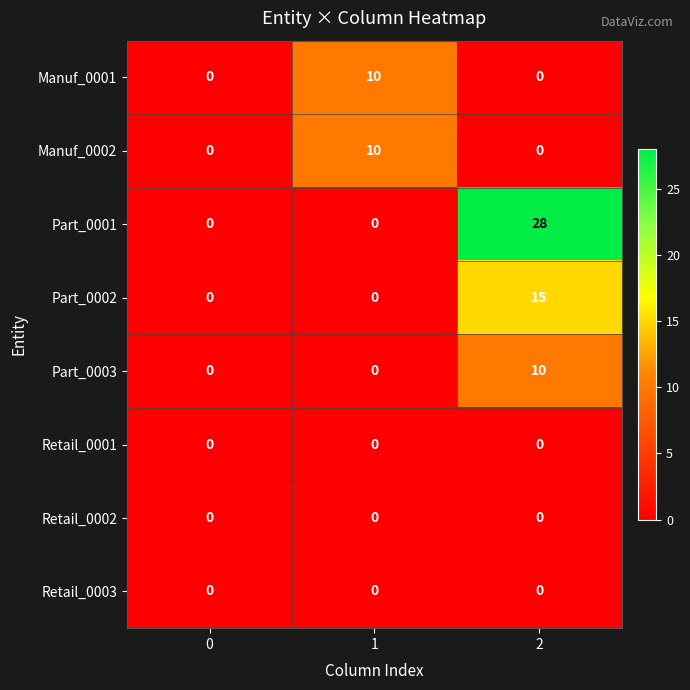

What is the spread (max minus min) of values at 1?

10